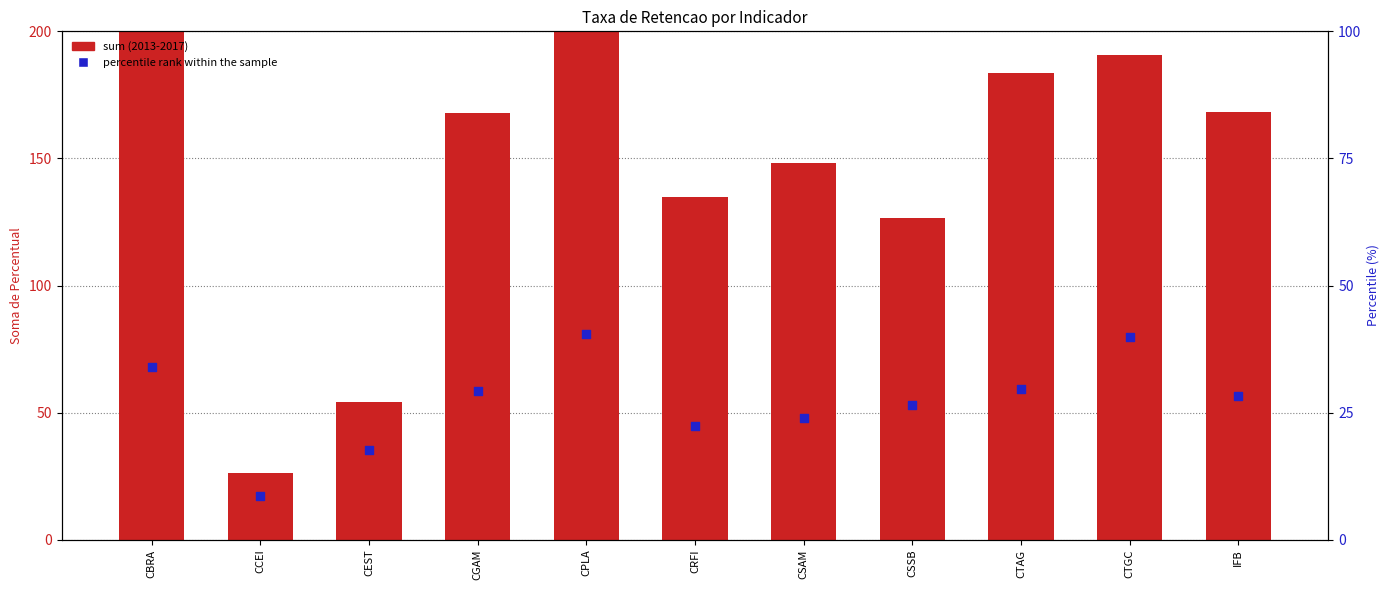

Is the value of percentile rank at CRFI greater than the value of sum (2013-2017) at CCEI?

No